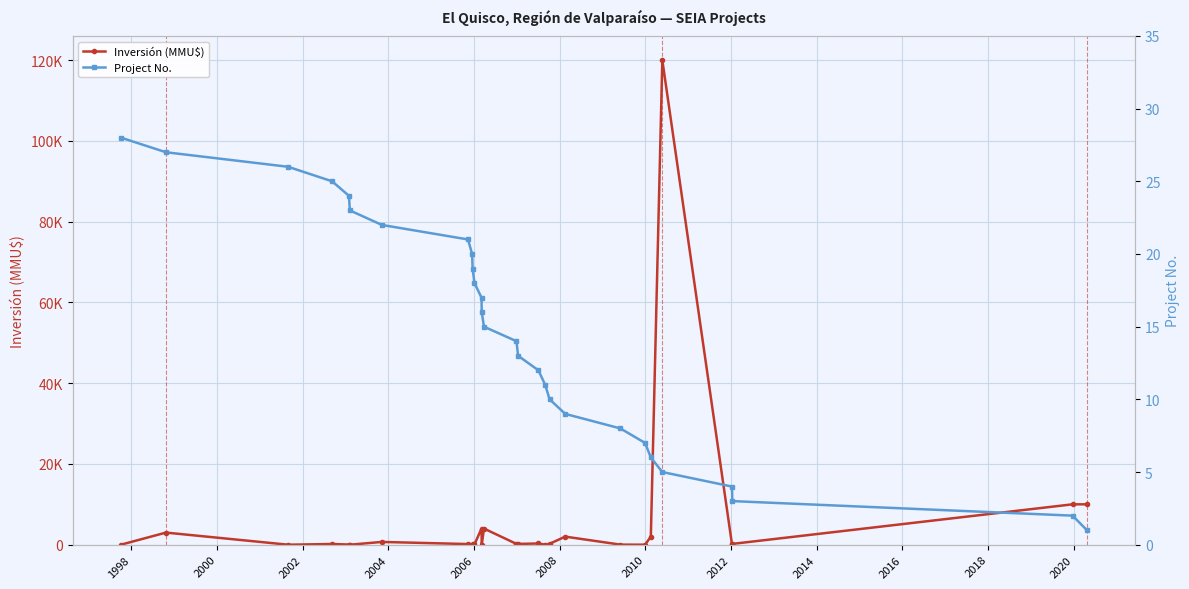

What is the average value of the Project No. series?

14